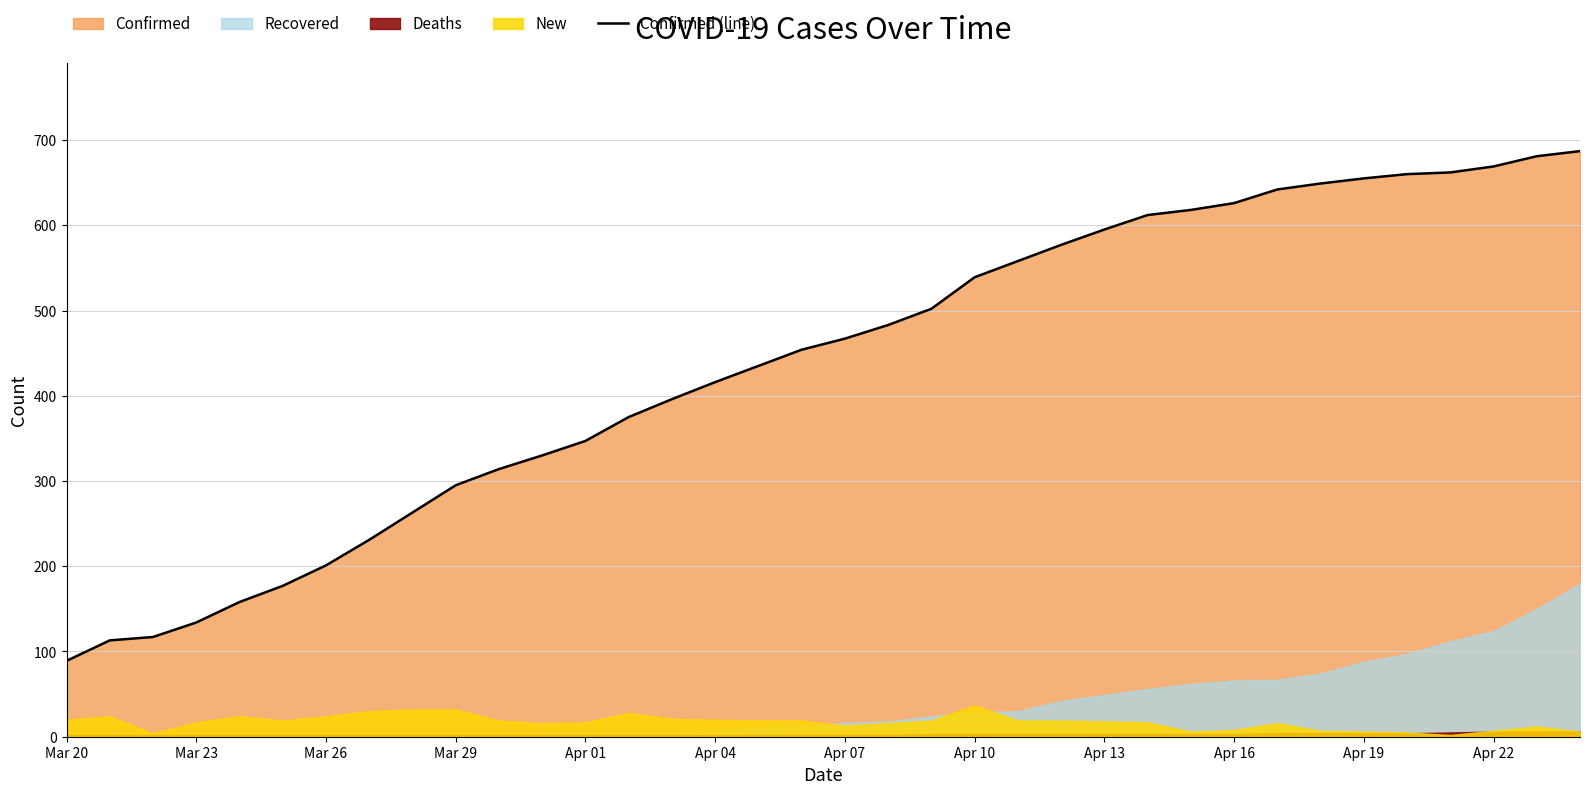

At which label does Confirmed (line) reach its minimum?

Mar 20